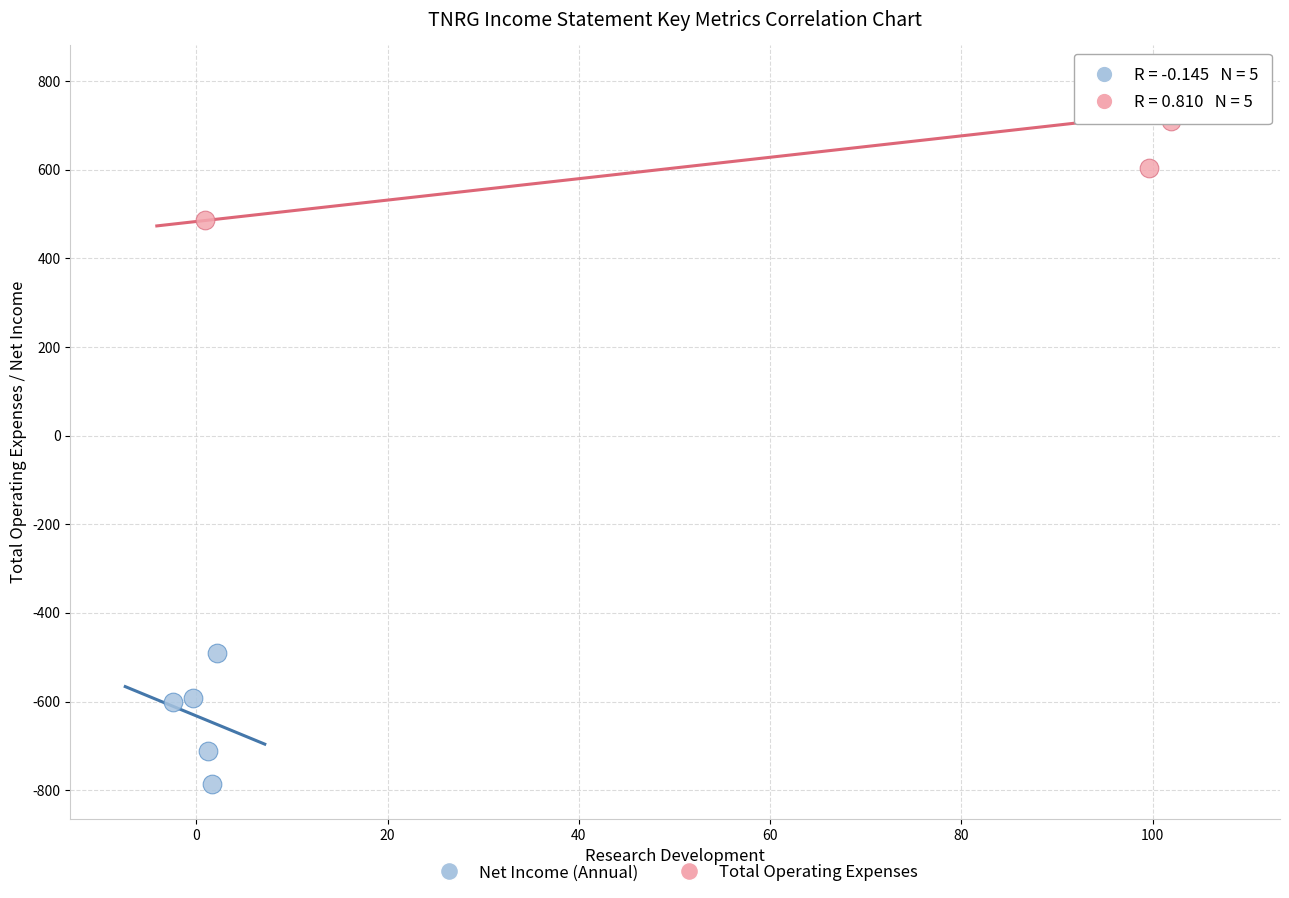

Which series contains the lowest Y value?

Net Income (Annual)